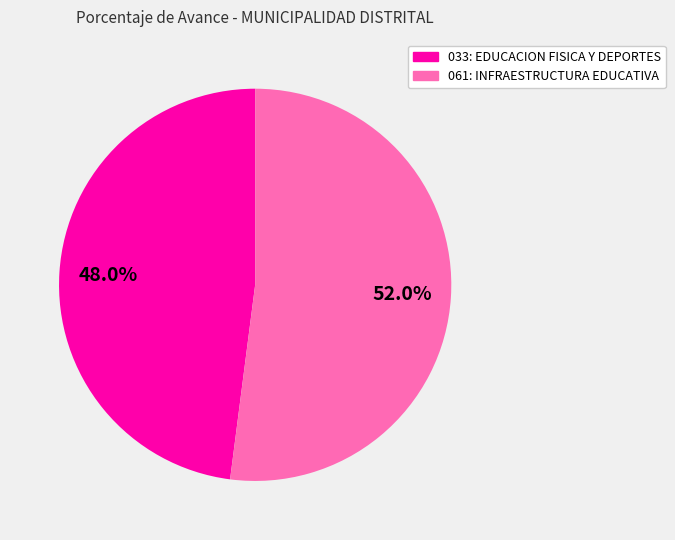

Between 061: INFRAESTRUCTURA EDUCATIVA and 033: EDUCACION FISICA Y DEPORTES, which is larger?

061: INFRAESTRUCTURA EDUCATIVA